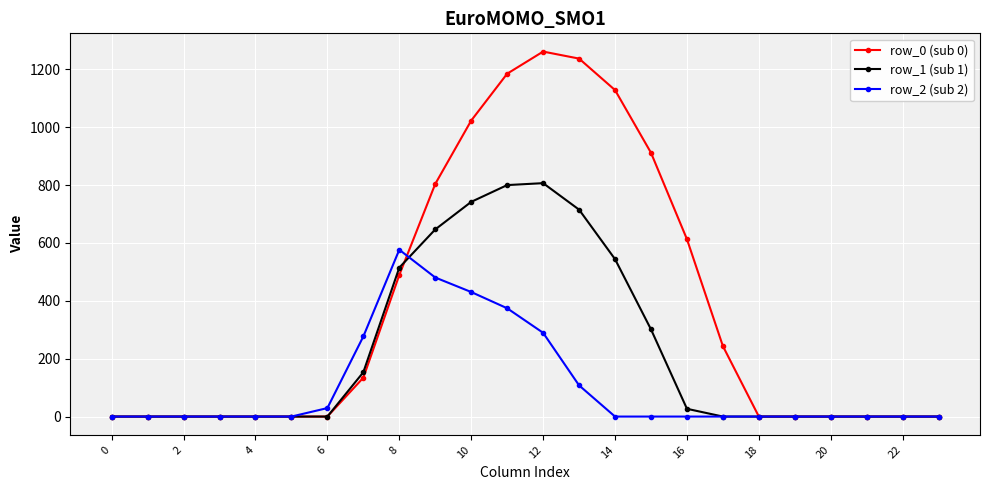

In row_0 (sub 0), how many points are higher than both neighbors (excluding endpoints)?

1